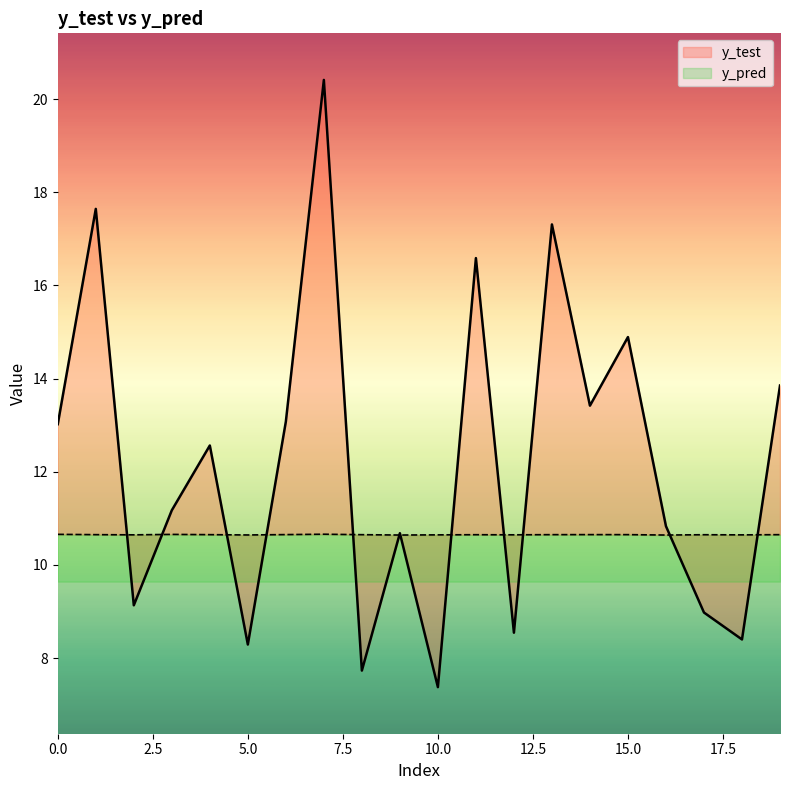

Reading left to right, extract all data points from this chart.

y_test: 0=13.0	1=17.6	2=9.1	3=11.2	4=12.6	5=8.3	6=13.1	7=20.4	8=7.7	9=10.7	10=7.4	11=16.6	12=8.5	13=17.3	14=13.4	15=14.9	16=10.8	17=9.0	18=8.4	19=13.9
y_pred: 0=10.7	1=10.7	2=10.6	3=10.7	4=10.7	5=10.6	6=10.7	7=10.7	8=10.7	9=10.6	10=10.6	11=10.6	12=10.6	13=10.7	14=10.7	15=10.7	16=10.6	17=10.6	18=10.6	19=10.7